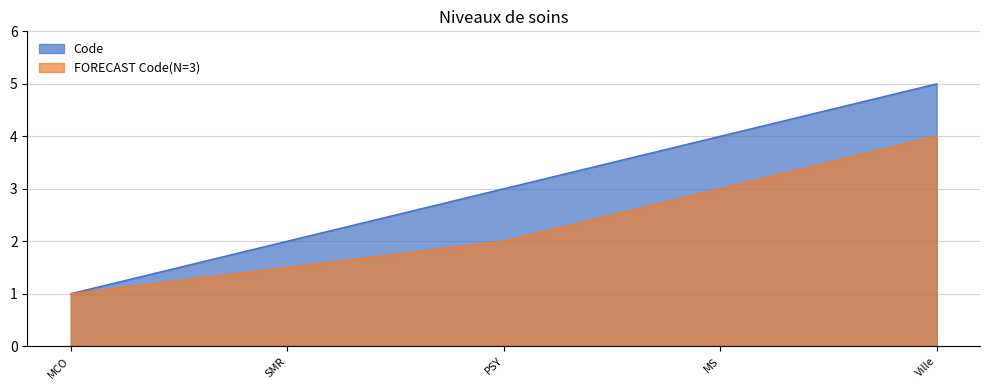

Count the number of categories in the chart.

5